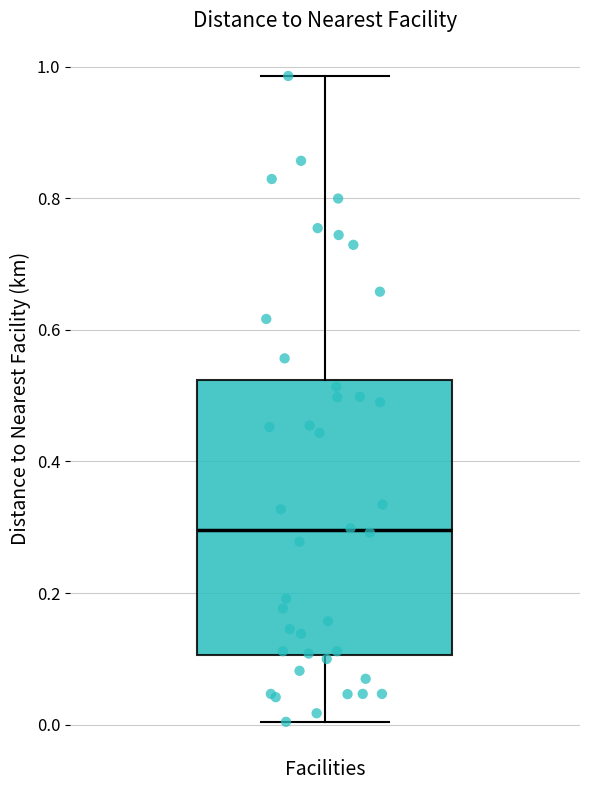

Read this box plot against the y-axis: the position of the median line, the range covered by the box, and the ends of both whiskers. The values are not printed on the chart, so give them approximately, as read against the axis.

median 0.30, box 0.10 to 0.52, whiskers 0.00 to 0.98